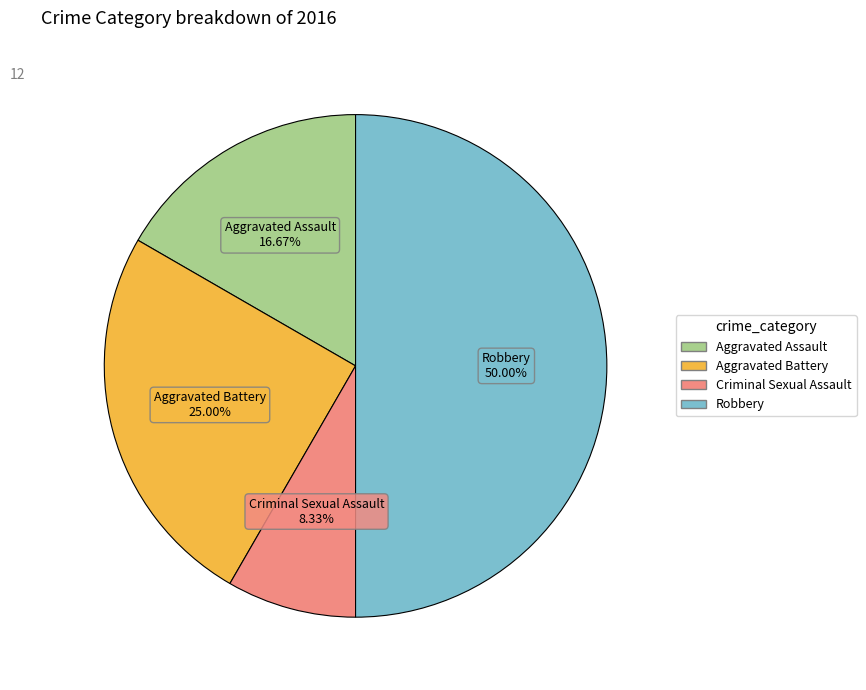

What is the ratio of the value at Aggravated Battery to the value at Aggravated Assault?

1.5